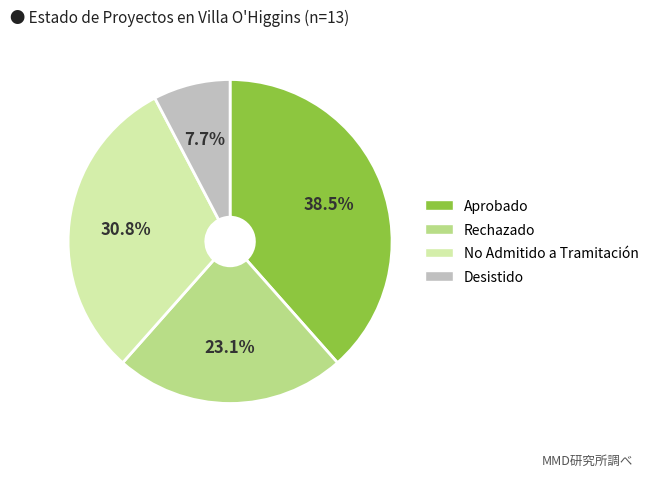

Which category has the smallest portion of the pie?

Desistido